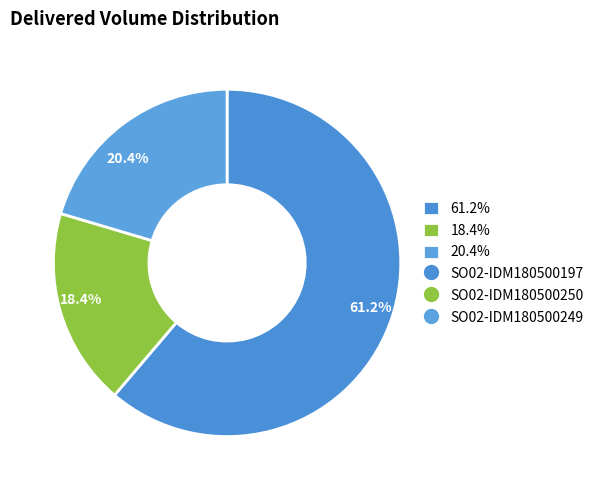

What is the smallest slice in the pie chart?

18.4%